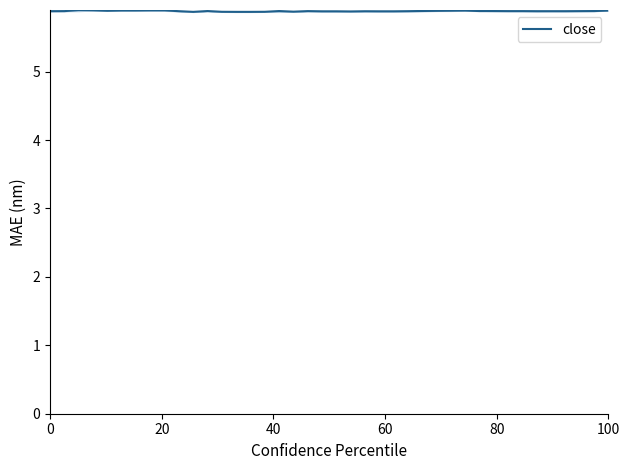

What is the value of the 33rd point from the left?

5.9